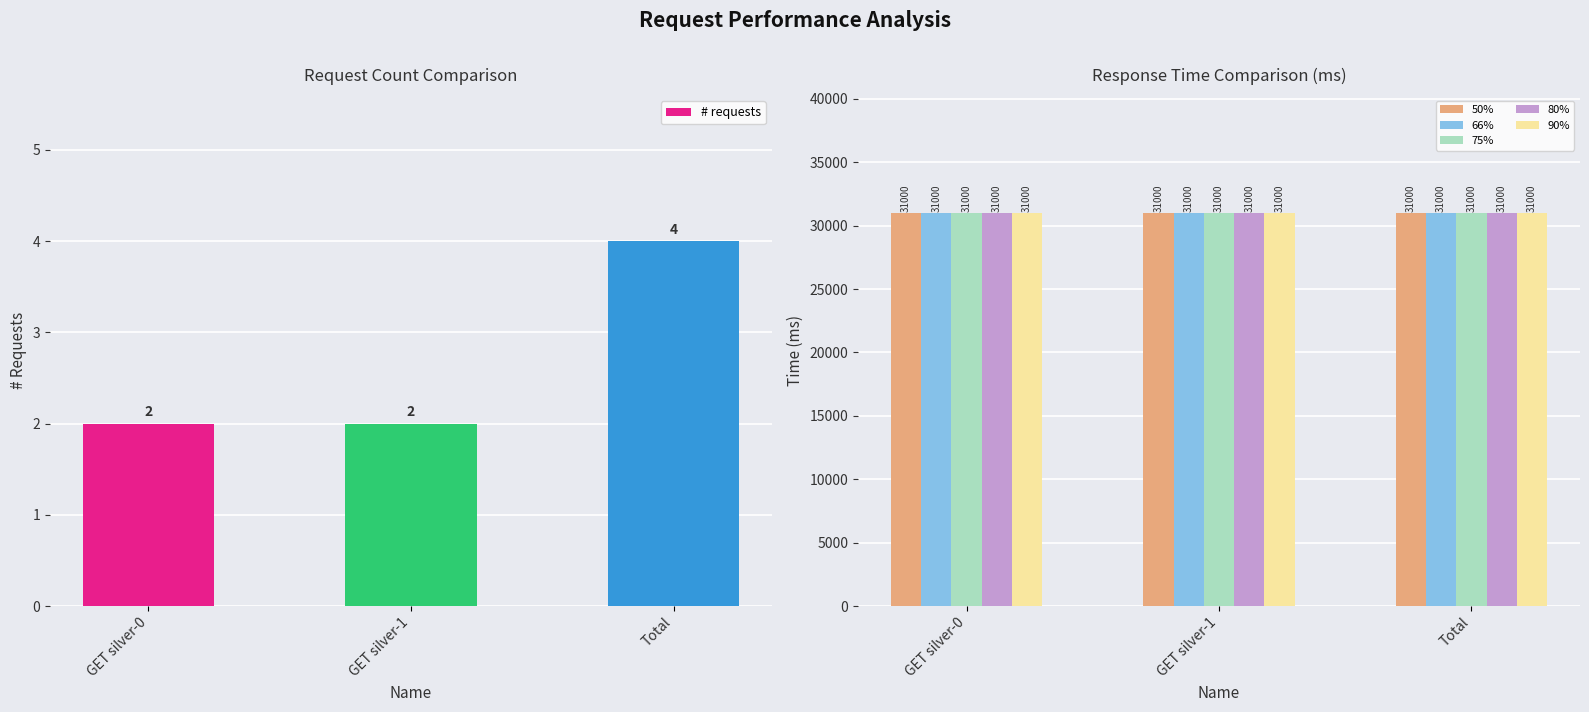

What is the value of the 75% bar at the 3rd from the left?

31000